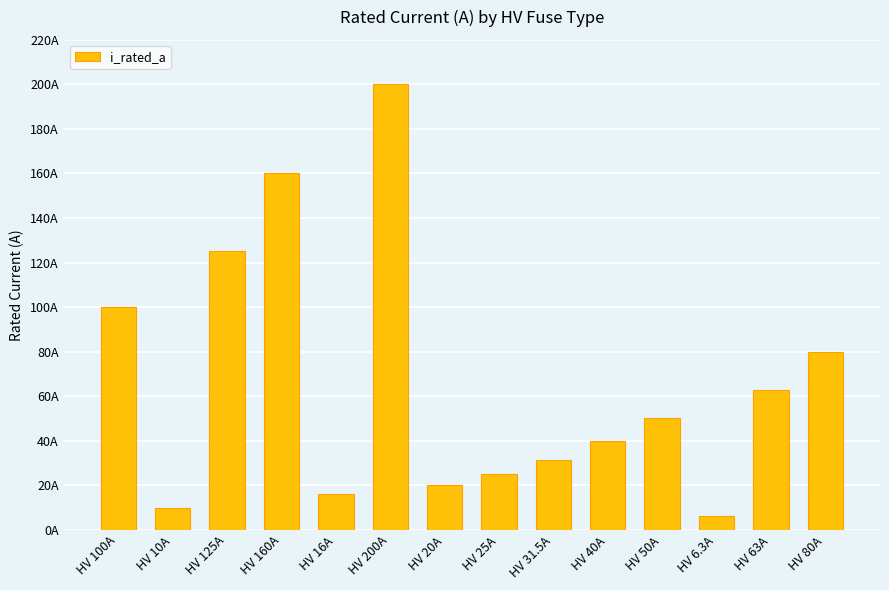

Are the bars horizontal?

No